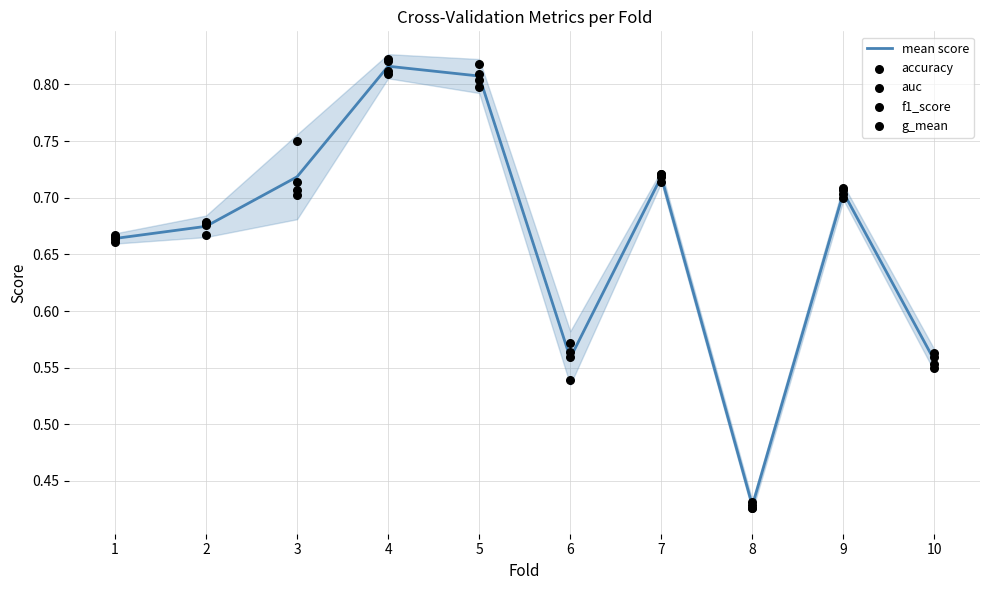

Which series has the largest total across all categories?

auc